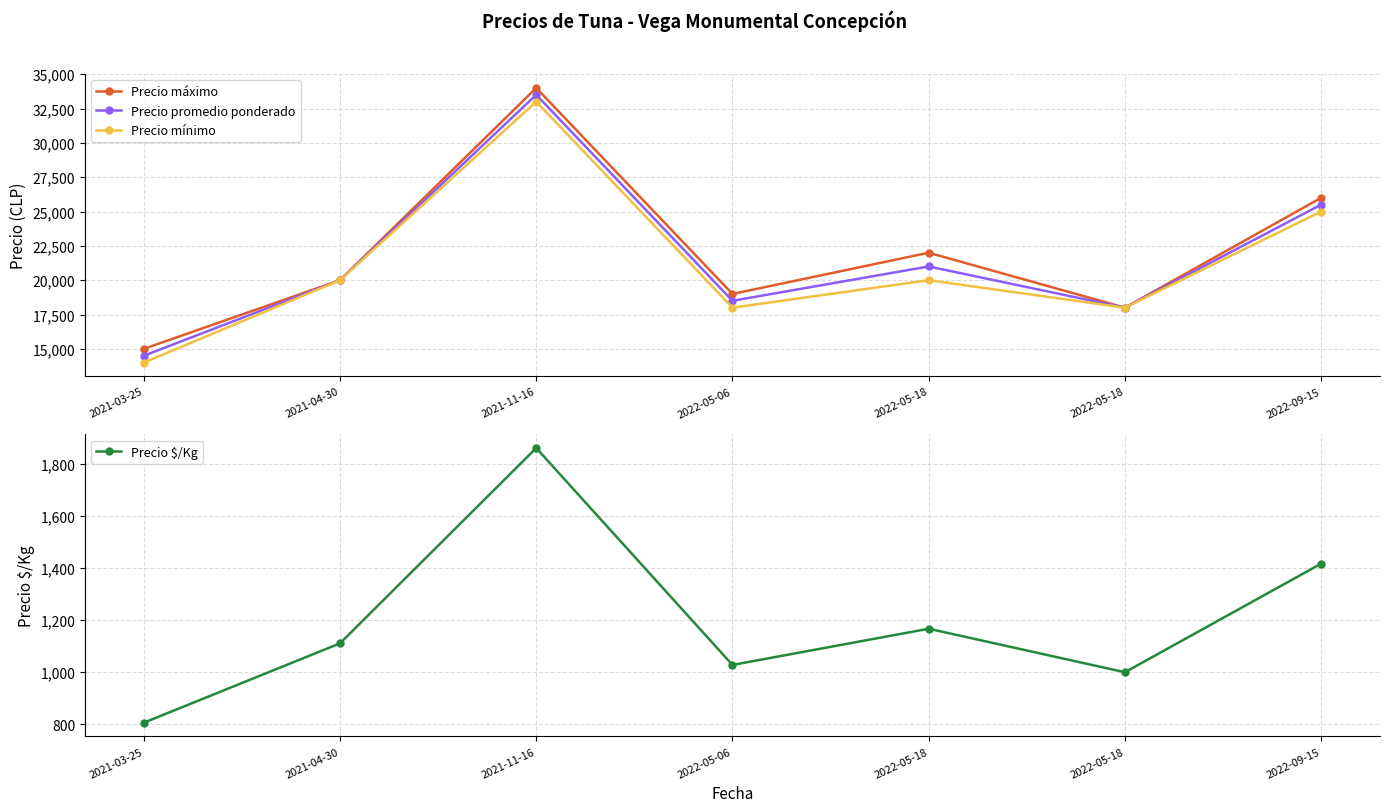

Reading left to right, what are all the values shown in this chart?

Precio máximo: 2021-03-25=15000	2021-04-30=20000	2021-11-16=34000	2022-05-06=19000	2022-05-18=22000	2022-05-18=18000	2022-09-15=26000
Precio promedio ponderado: 2021-03-25=14500	2021-04-30=20000	2021-11-16=33500	2022-05-06=18500	2022-05-18=21000	2022-05-18=18000	2022-09-15=25500
Precio mínimo: 2021-03-25=14000	2021-04-30=20000	2021-11-16=33000	2022-05-06=18000	2022-05-18=20000	2022-05-18=18000	2022-09-15=25000
Precio $/Kg: 2021-03-25=806	2021-04-30=1111	2021-11-16=1861	2022-05-06=1028	2022-05-18=1167	2022-05-18=1000	2022-09-15=1417